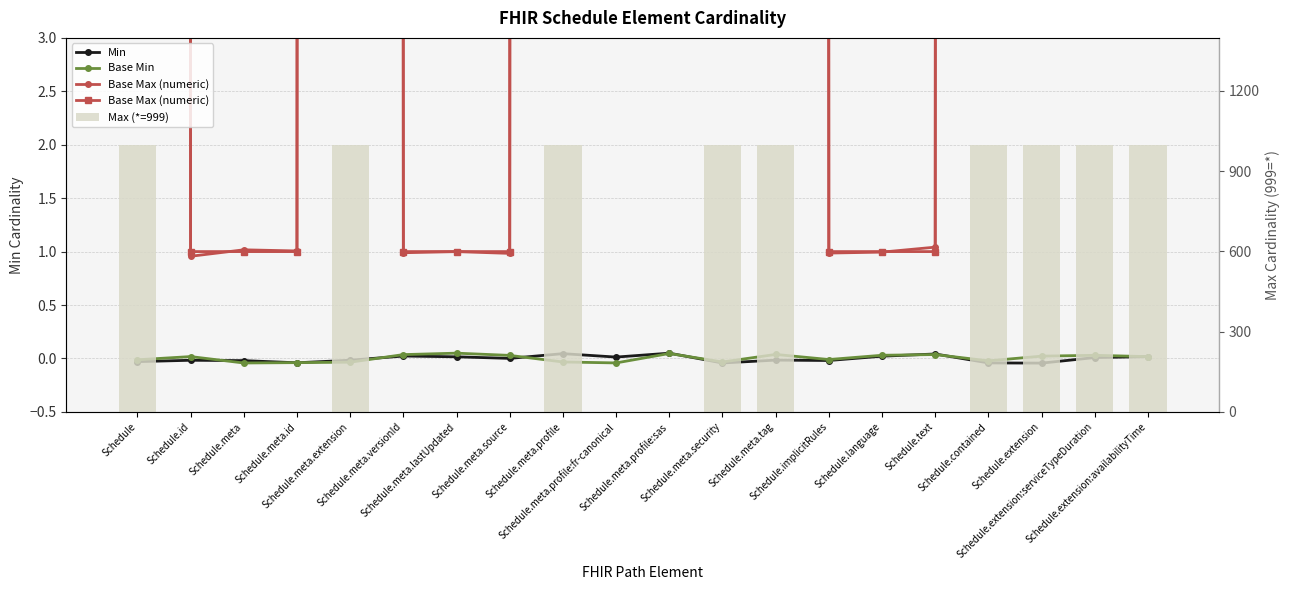

Which category has the lowest value across all series?

Schedule.extension